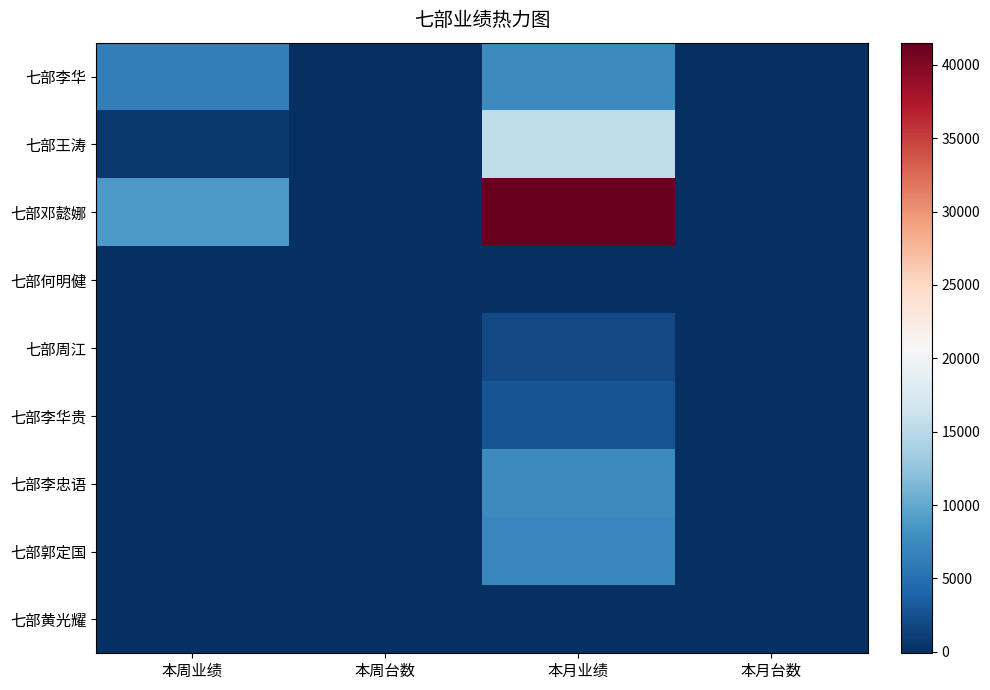

At how many categories does at least one series exceed 10504?

1